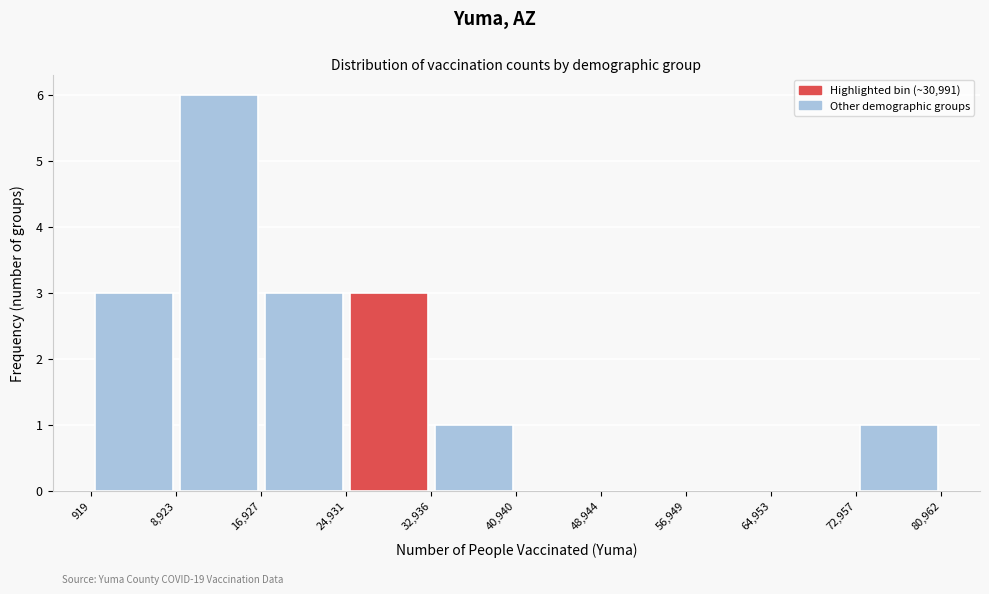

Over which range of the x-axis is the bar tallest?

8,923 to 16,927